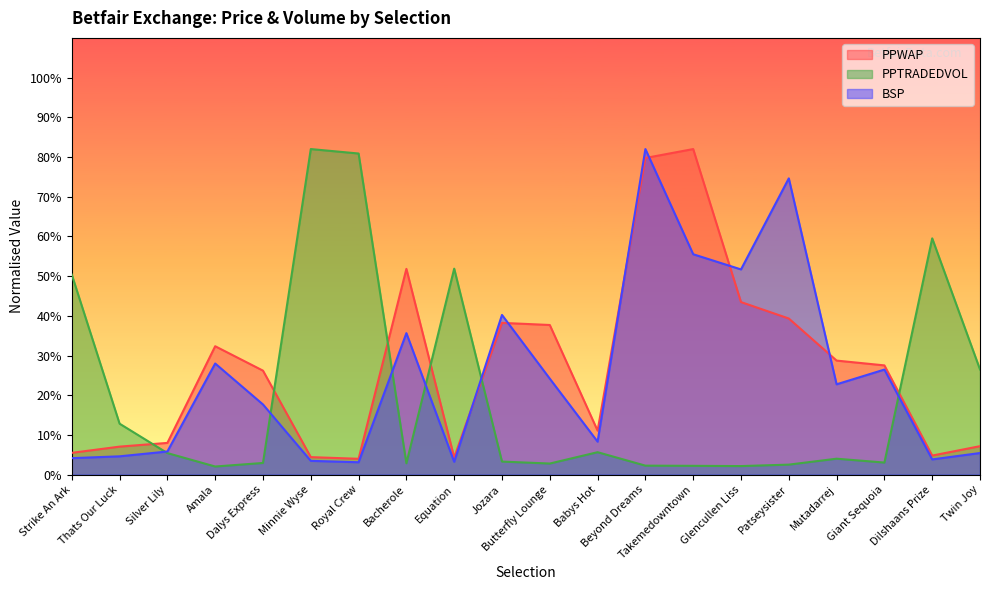

What is the difference between the maximum and minimum values in the PPWAP series?

78.0